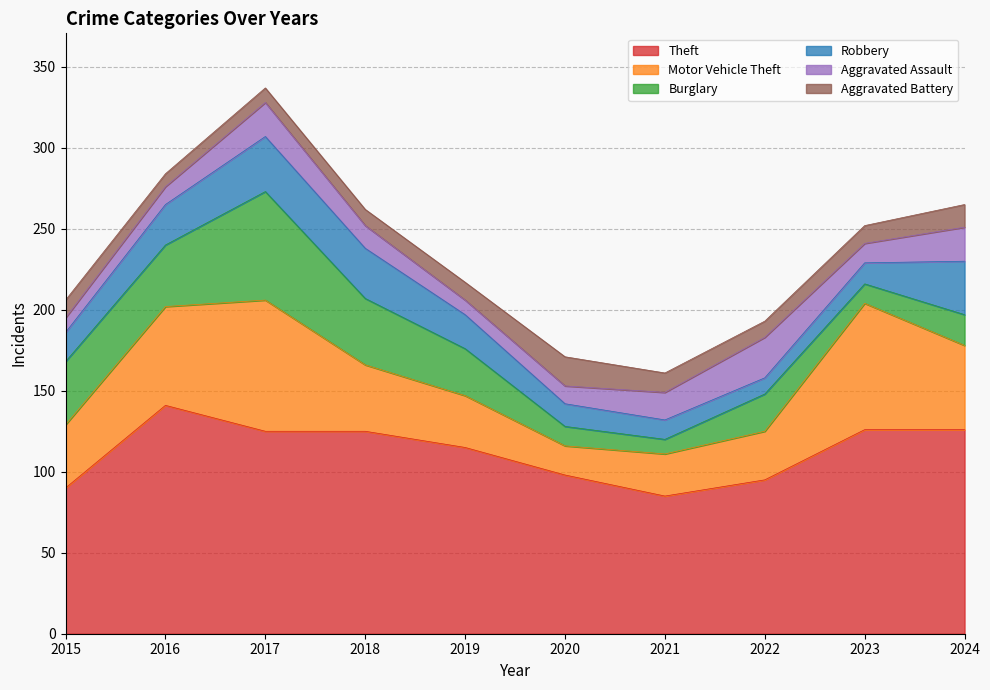

What is the sum of the Motor Vehicle Theft values at 2021 and 2015?

65